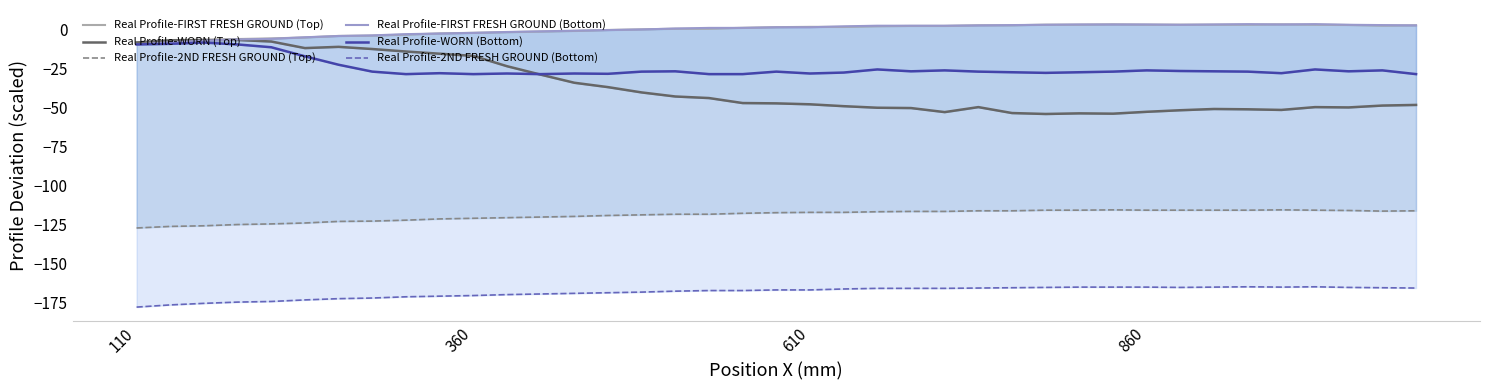

How many lines are shown in the chart?

6